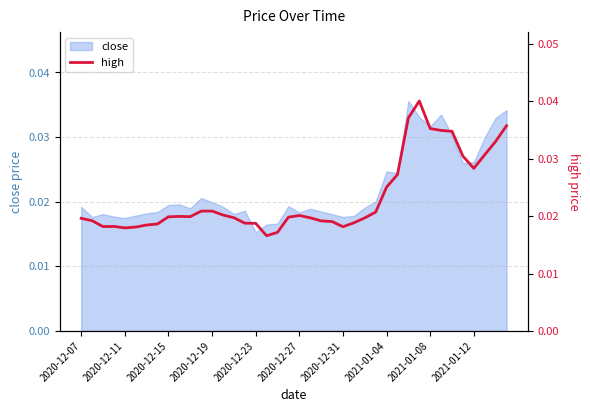

Between 35 and 22, which is larger?

35